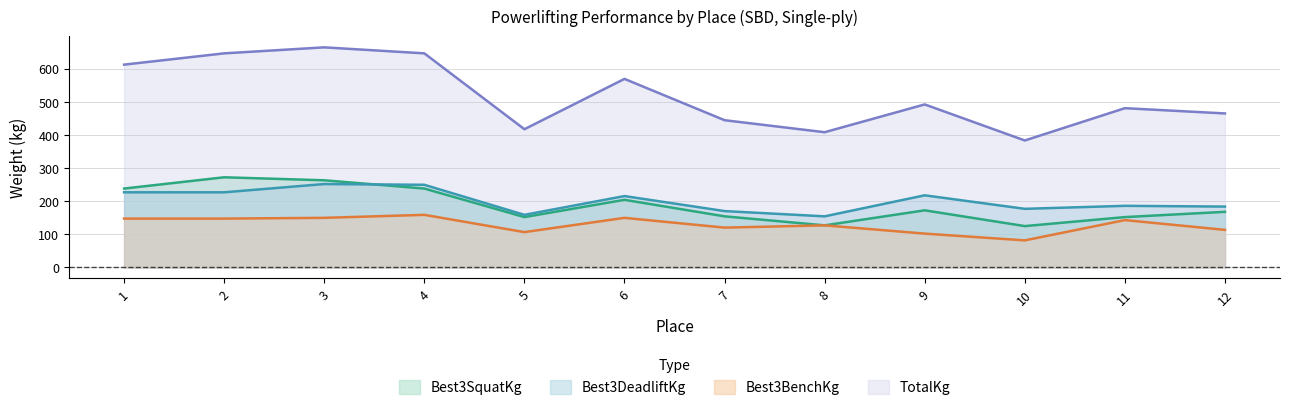

What is the total value across all series at 2?

1292.8